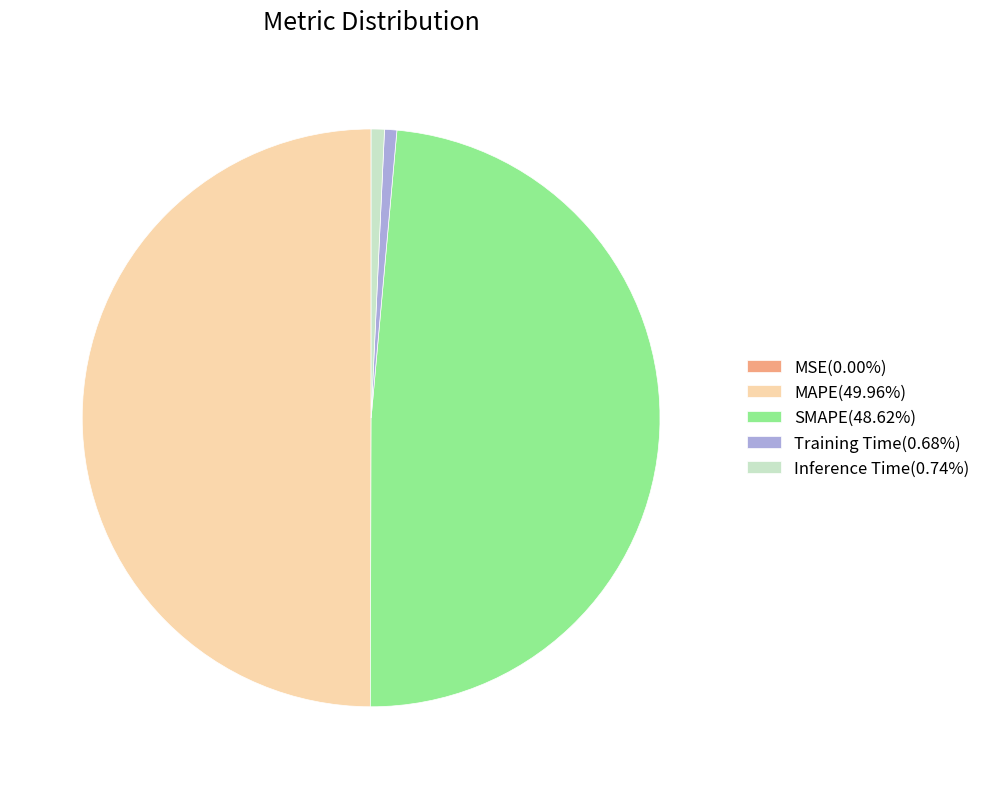

Is the sum of Training Time(0.68%) and Inference Time(0.74%) greater than half?

No